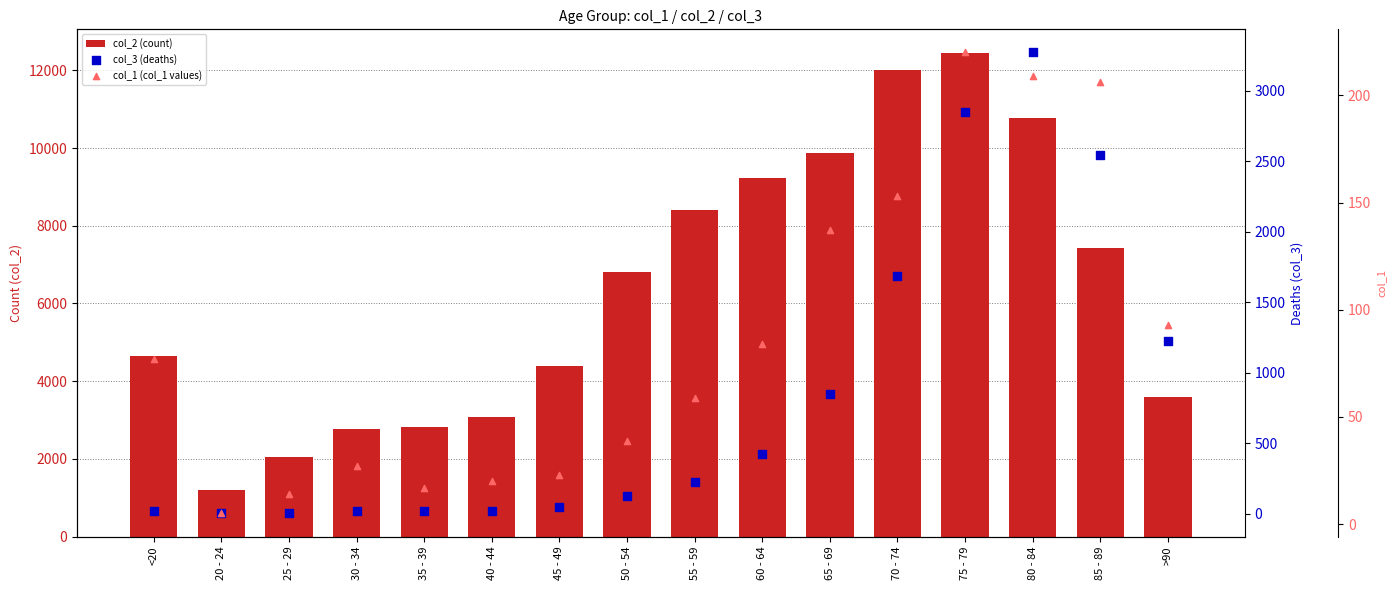

What is the total value across all series at 80 - 84?

14246